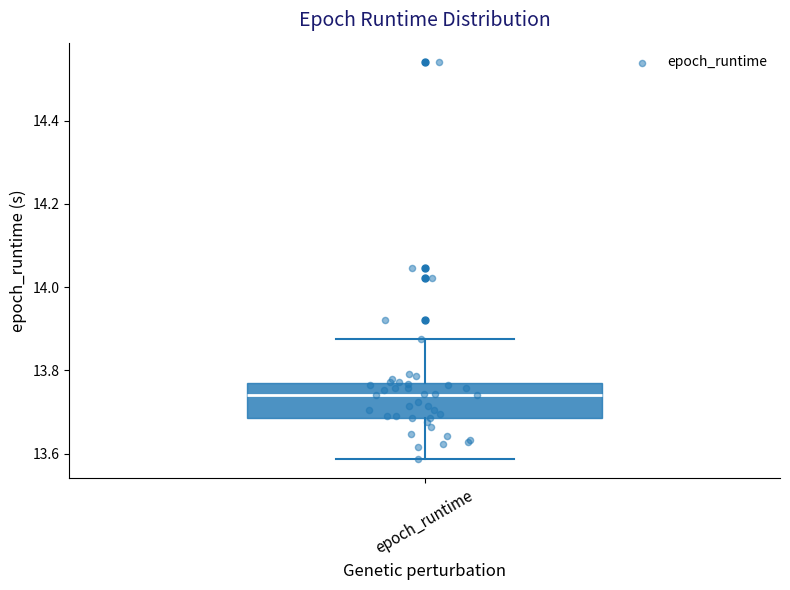

Where does the lower whisker of the box for epoch_runtime end on the y-axis? The values are not printed on the chart, so give them approximately, as read against the axis.

13.58